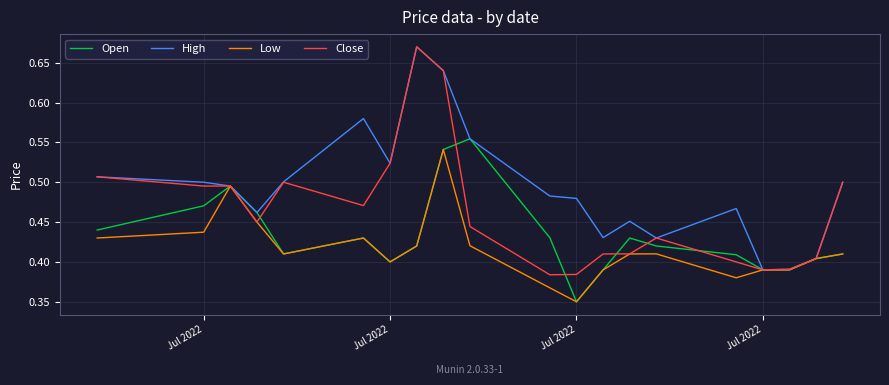

Which series has the largest total across all categories?

High